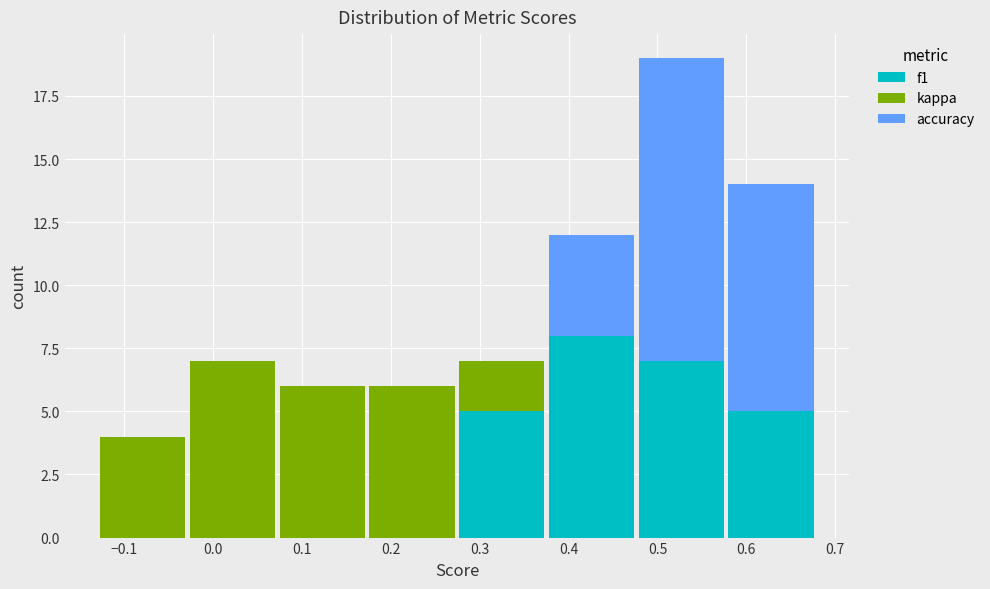

Reading left to right, transcribe this chart: for each stacked bar, give the range it covers on the x-axis and its total height. Neither the bar edges nor the heights are printed on the chart, so give them approximately, as read against the axes.

-0.13 to -0.03: 4
-0.03 to 0.07: 7
0.07 to 0.17: 6
0.17 to 0.27: 6
0.27 to 0.38: 7
0.38 to 0.48: 12
0.48 to 0.58: 19
0.58 to 0.68: 14